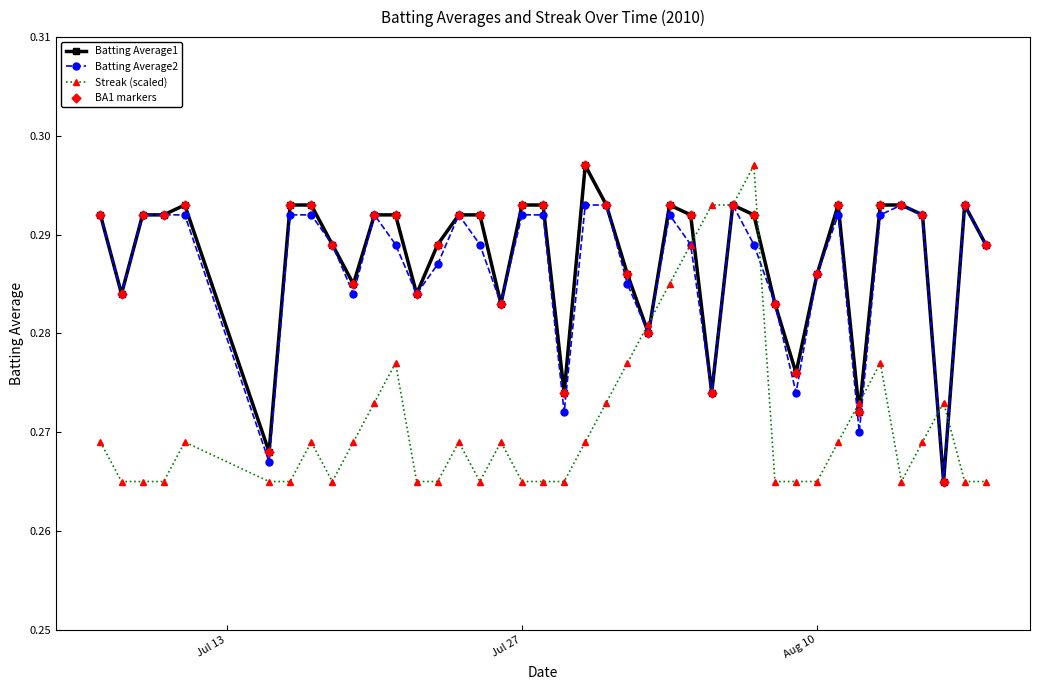

At how many categories does at least one series exceed 0?

40